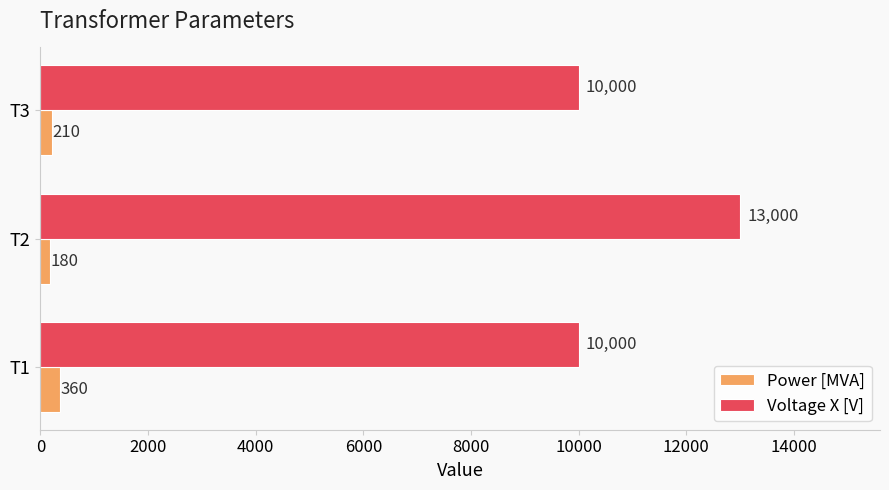

List the labels in order of Power [MVA] value, largest first.

T1, T3, T2